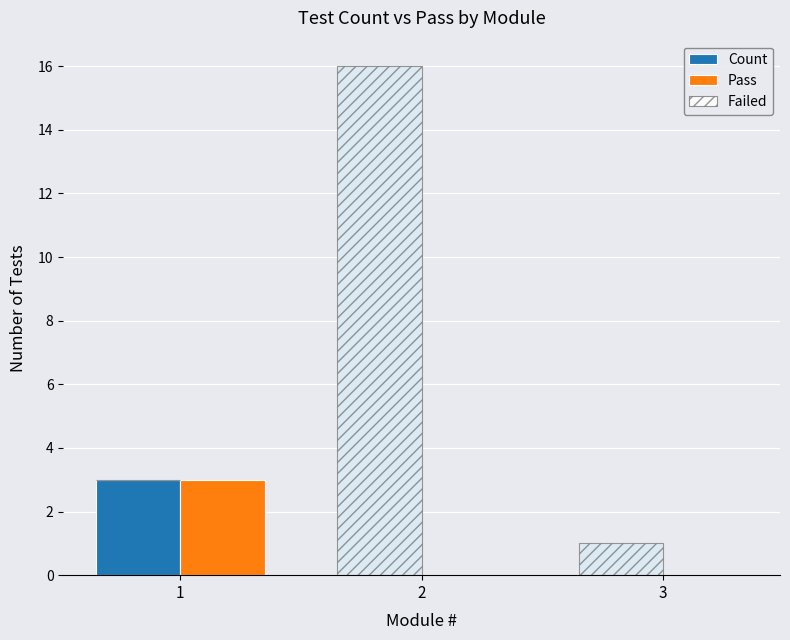

What are all the series names shown in the legend?

Count, Pass, Failed